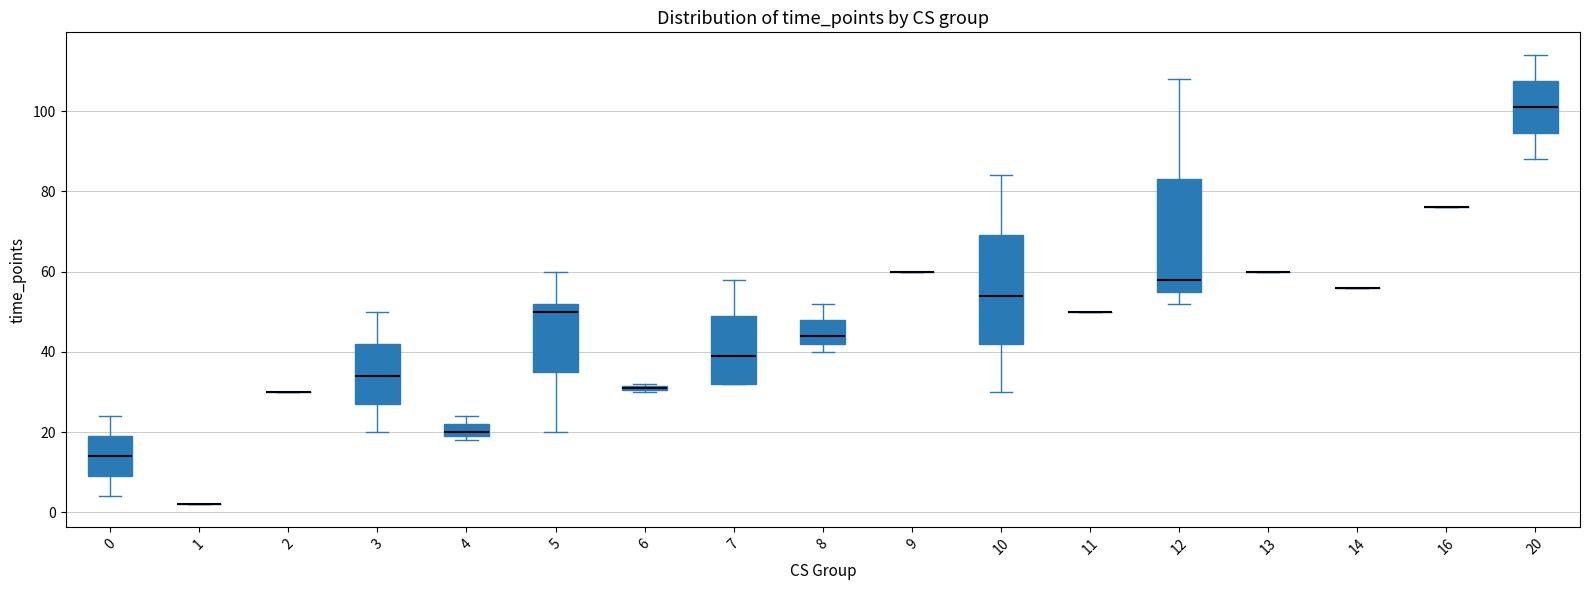

Where is the upper edge of the box at x = 3 on the y-axis? The values are not printed on the chart, so give them approximately, as read against the axis.

42